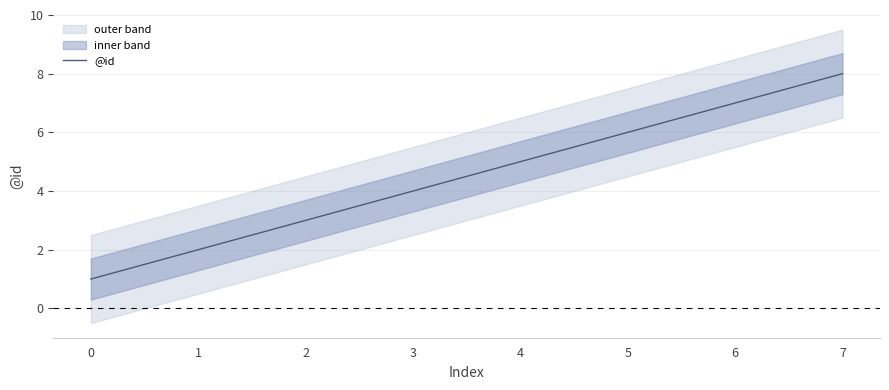

What is the sum of the values at 6 and 1?

9